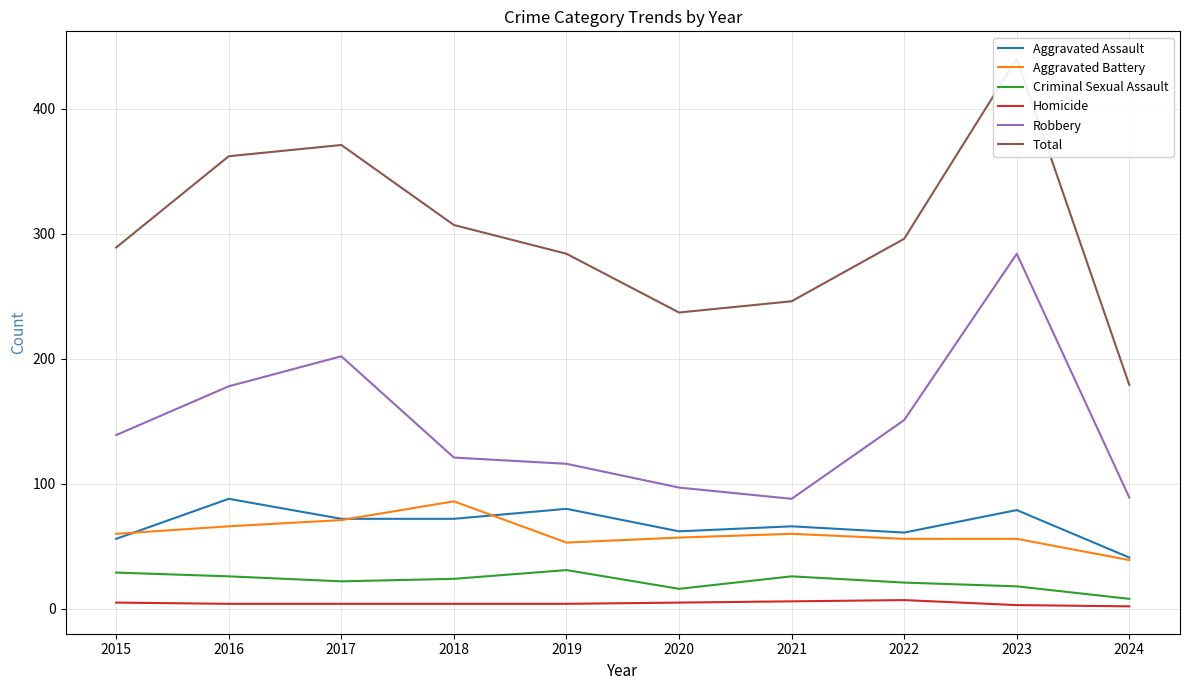

True or false: Criminal Sexual Assault has a value of 40 at 2015.

False